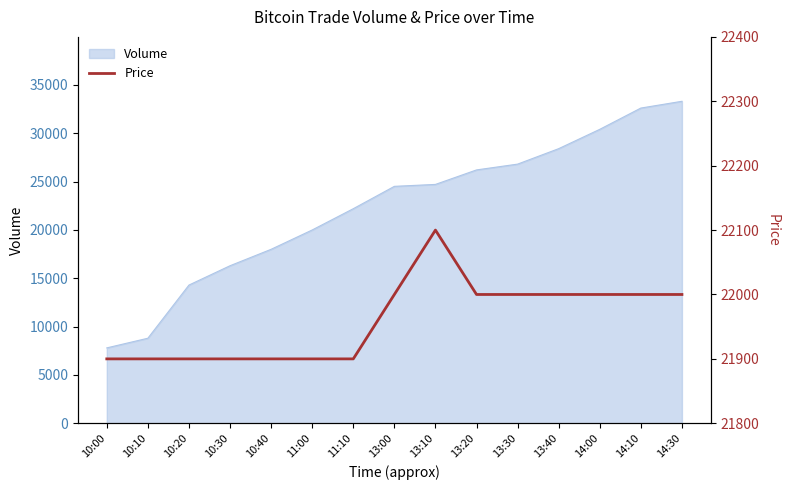

How many data points are above 22000?

1